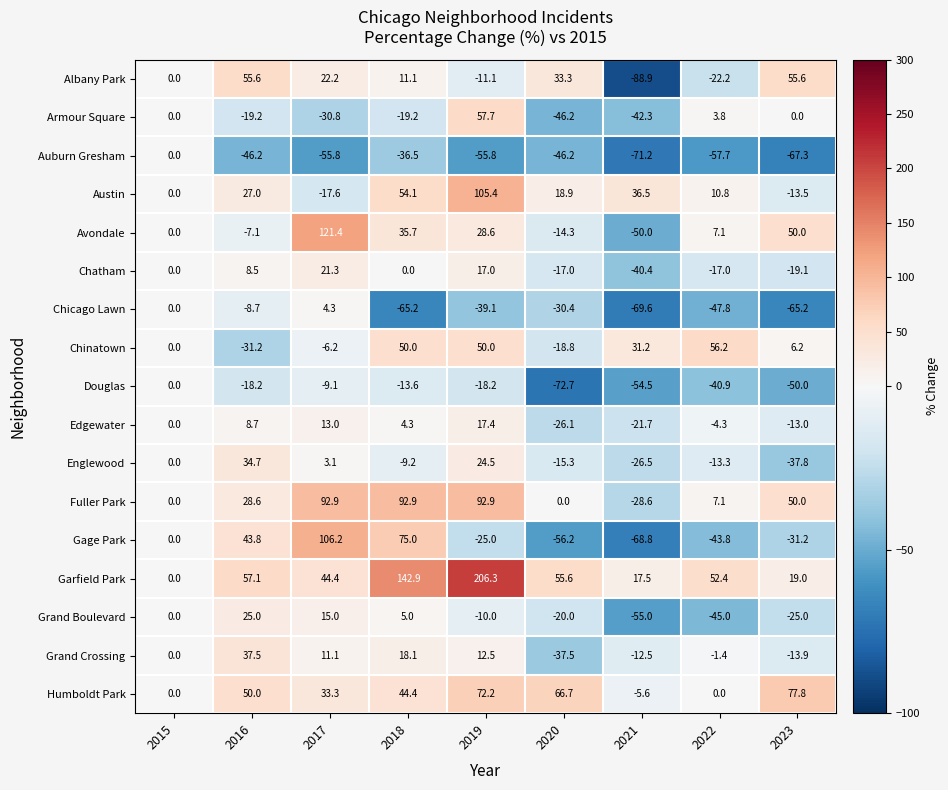

What is the approximate value of Avondale at 2019?

28.6